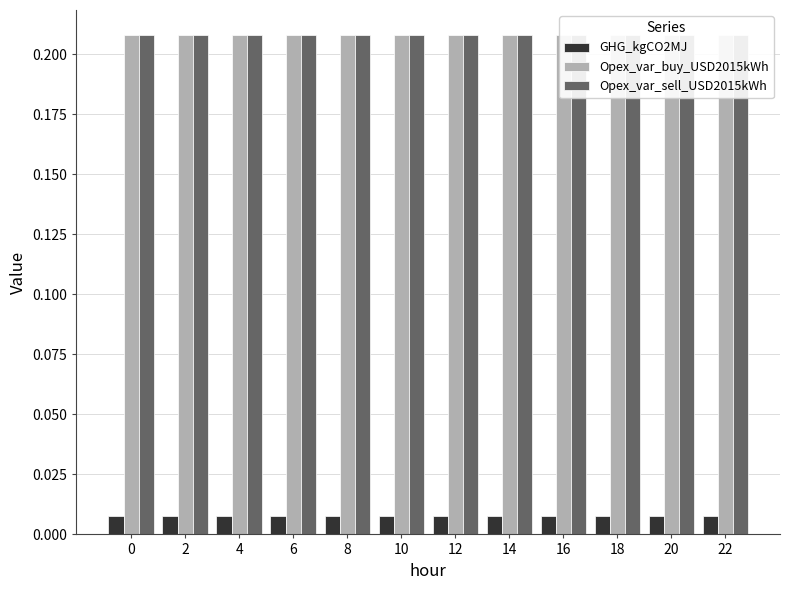

Reading right to left, extract all data points from this chart.

GHG_kgCO2MJ: 22=0.0	20=0.0	18=0.0	16=0.0	14=0.0	12=0.0	10=0.0	8=0.0	6=0.0	4=0.0	2=0.0	0=0.0
Opex_var_buy_USD2015kWh: 22=0.2	20=0.2	18=0.2	16=0.2	14=0.2	12=0.2	10=0.2	8=0.2	6=0.2	4=0.2	2=0.2	0=0.2
Opex_var_sell_USD2015kWh: 22=0.2	20=0.2	18=0.2	16=0.2	14=0.2	12=0.2	10=0.2	8=0.2	6=0.2	4=0.2	2=0.2	0=0.2